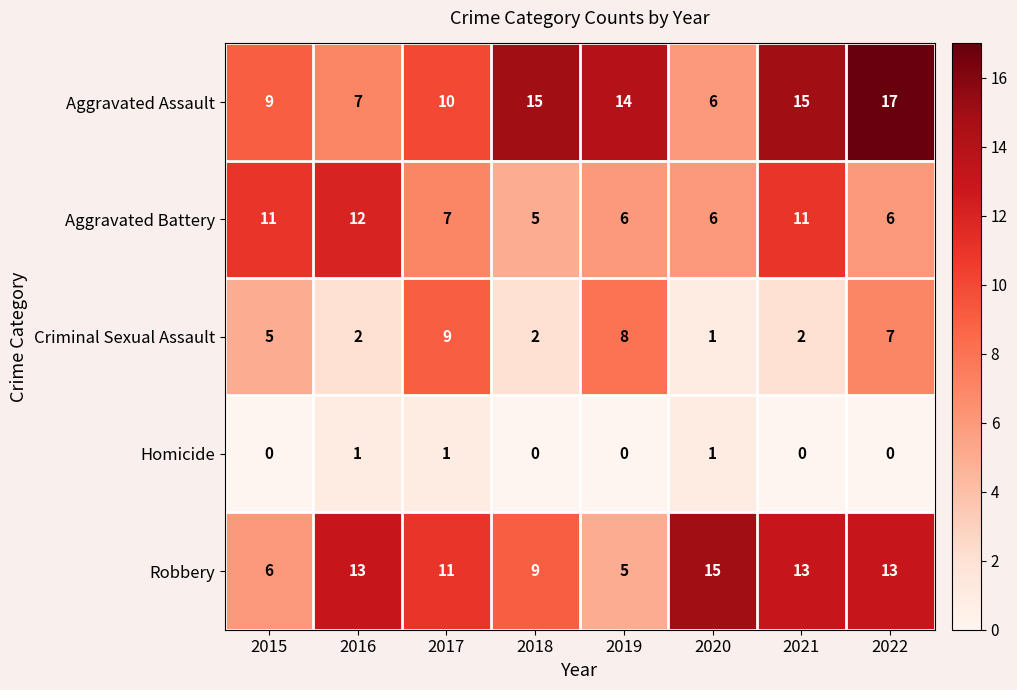

What is the sum of the Aggravated Assault values at 2021 and 2019?

29